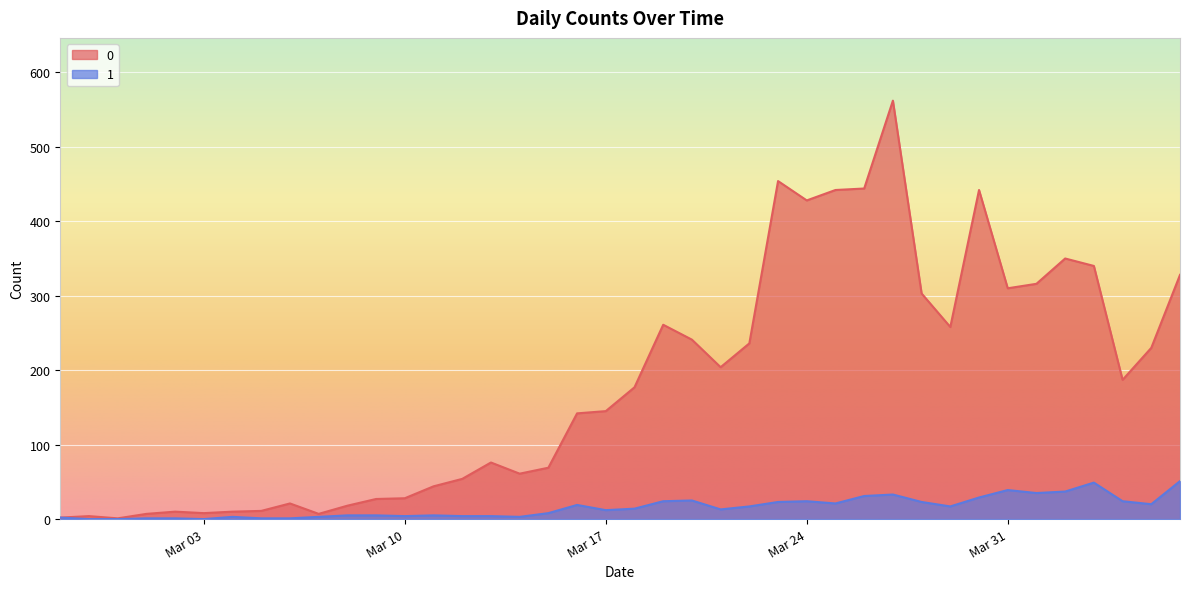

In 1, how many points are lower than both neighbors (excluding endpoints)?

9